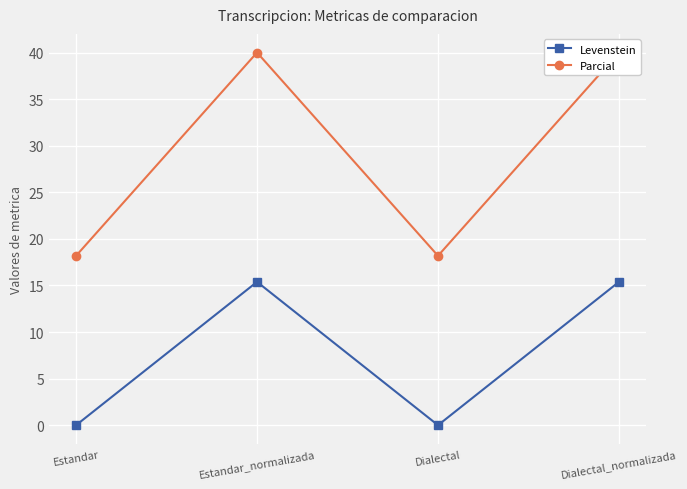

Rank the series by their maximum value, from lowest to highest.

Levenstein, Parcial